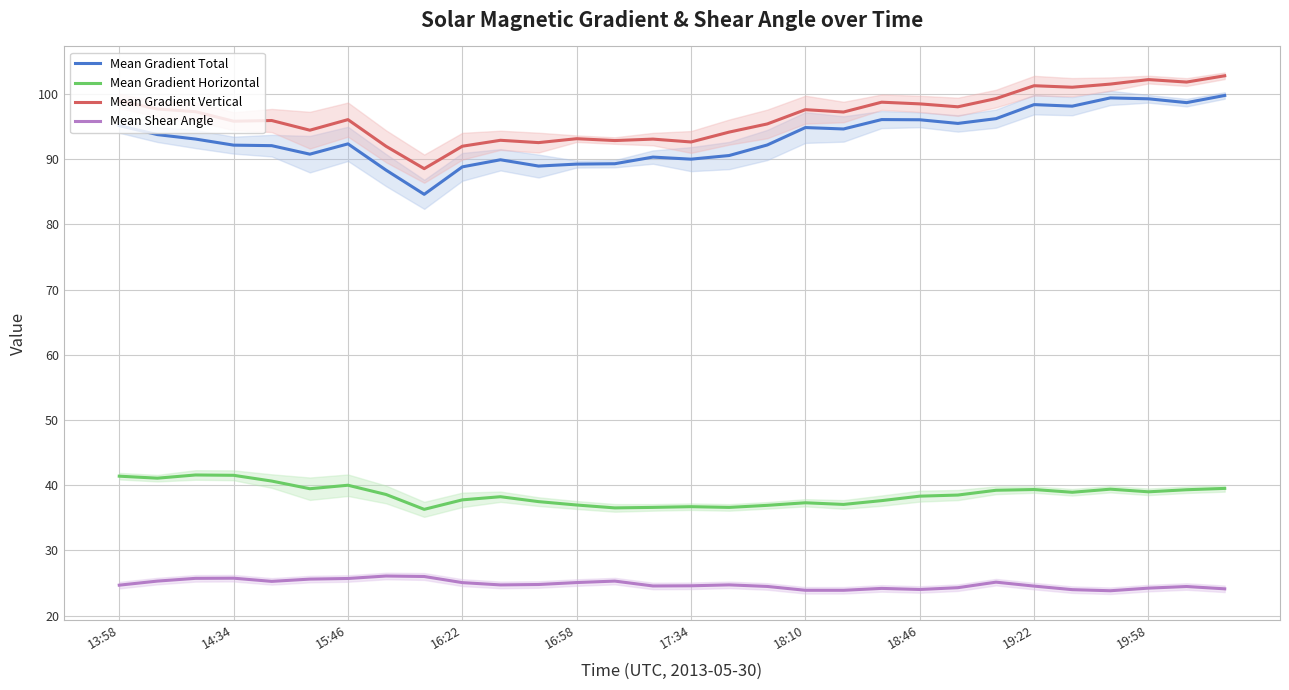

The value of Mean Shear Angle at 18:10 is 23.9. True or false?

True